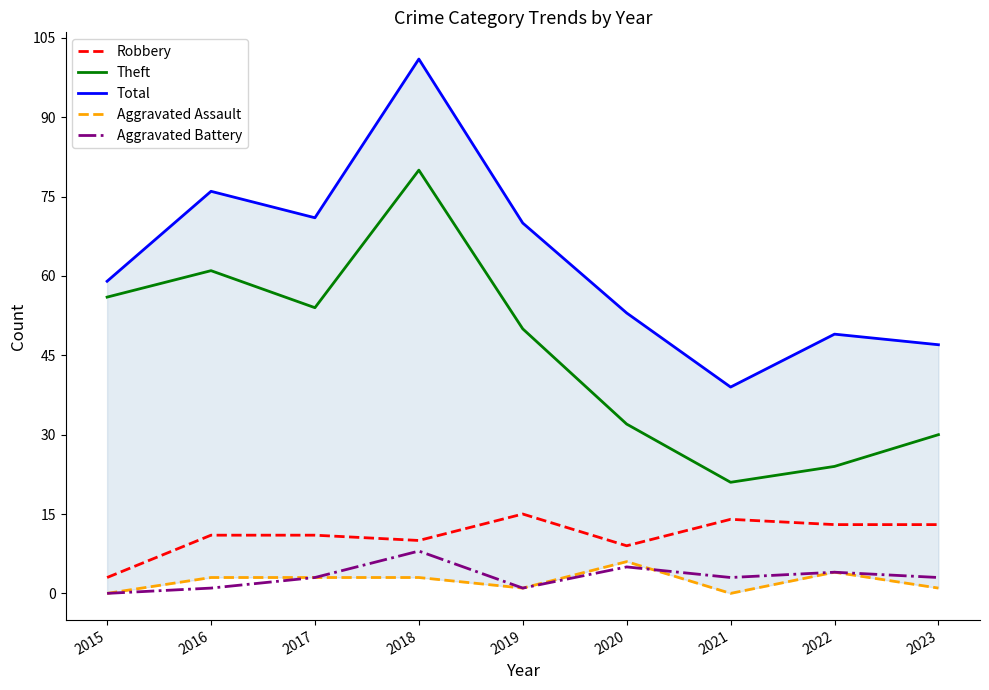

Is the value of Total at 2023 greater than the value of Theft at 2022?

Yes